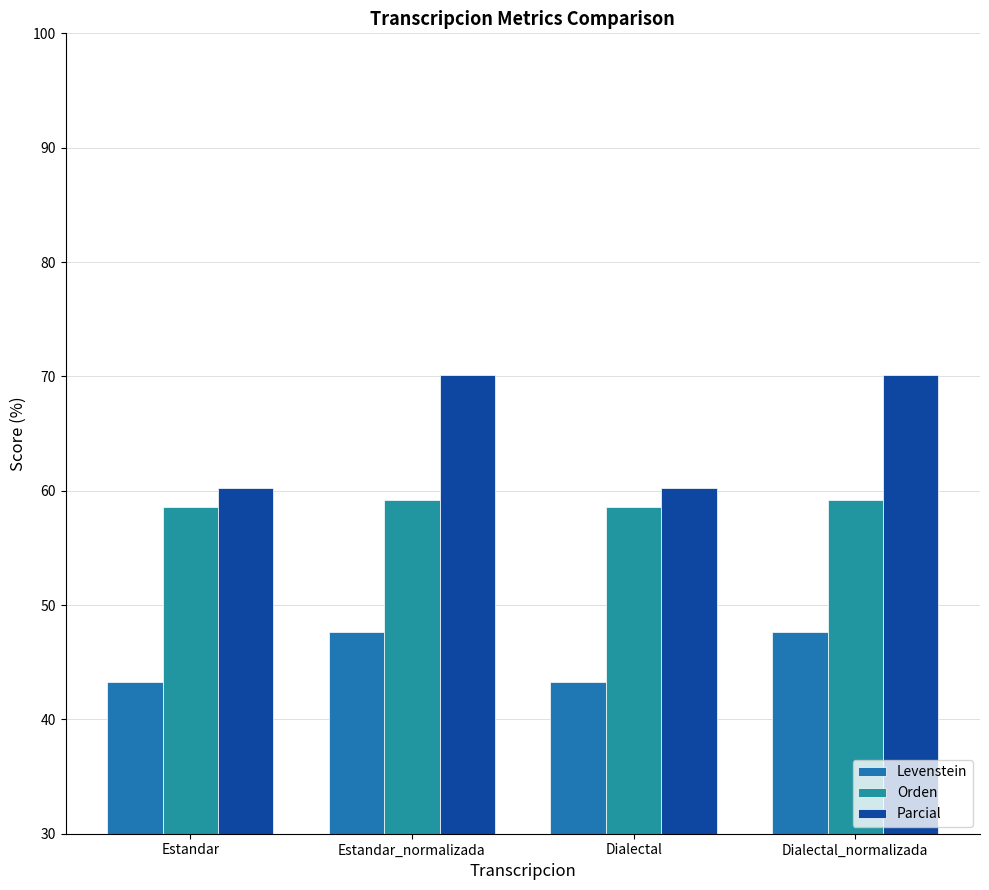

At Estandar_normalizada, list the series in order from smallest to largest.

Levenstein, Orden, Parcial